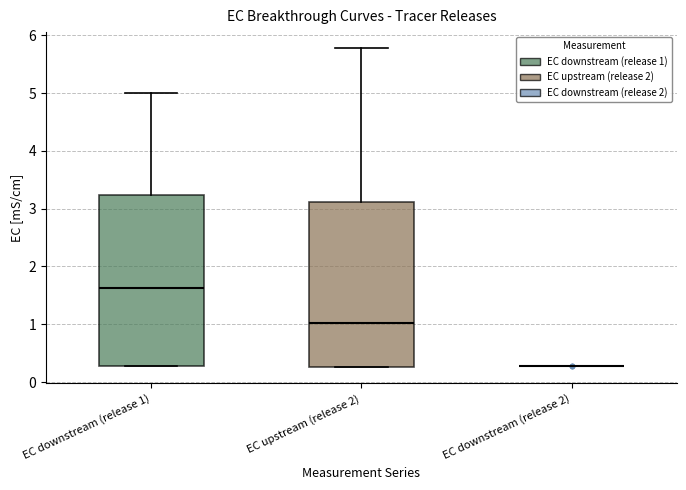

Reading left to right, transcribe this box plot: for each box, give where its median line is, the range the box spans, and where its two whiskers end, as read against the y-axis. The values are not printed on the chart, so give them approximately, as read against the axis.

EC downstream (release 1): median 1.6, box 0.3 to 3.2, whiskers 0.3 to 5.0
EC upstream (release 2): median 1.0, box 0.3 to 3.1, whiskers 0.3 to 5.8
EC downstream (release 2): box collapsed to a line at 0.3, whiskers 0.3 to 0.3